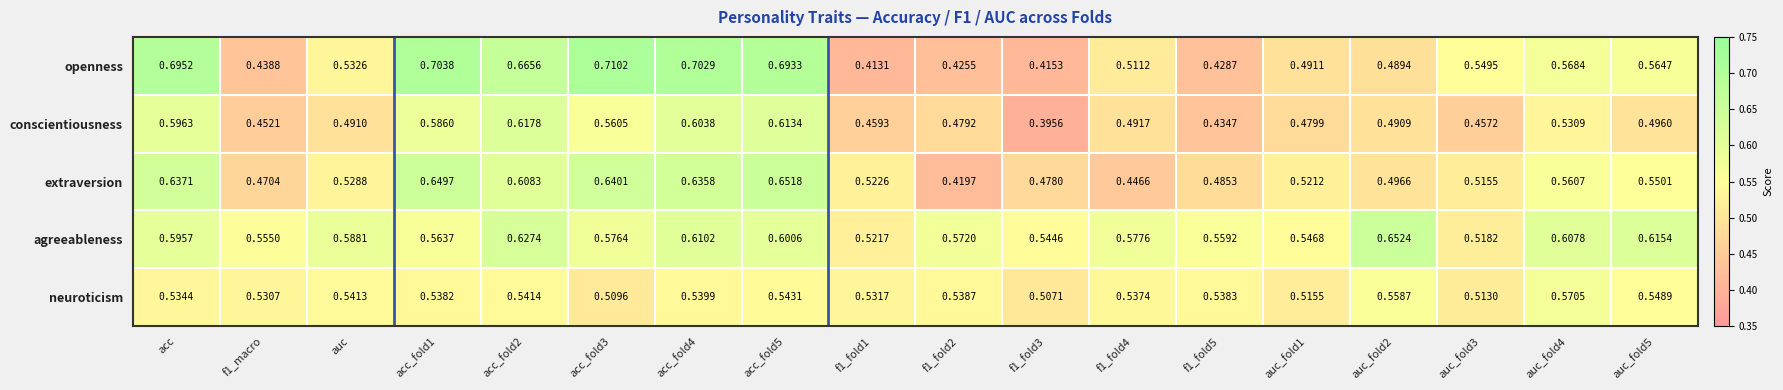

Is the value of agreeableness at auc_fold5 greater than the value of neuroticism at f1_fold1?

Yes